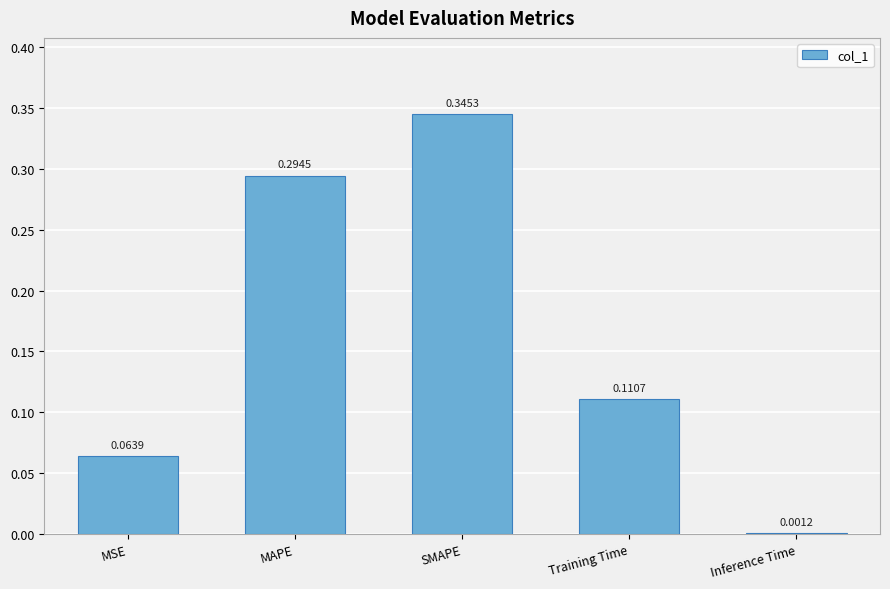

At which label is the value closest to 0?

Inference Time